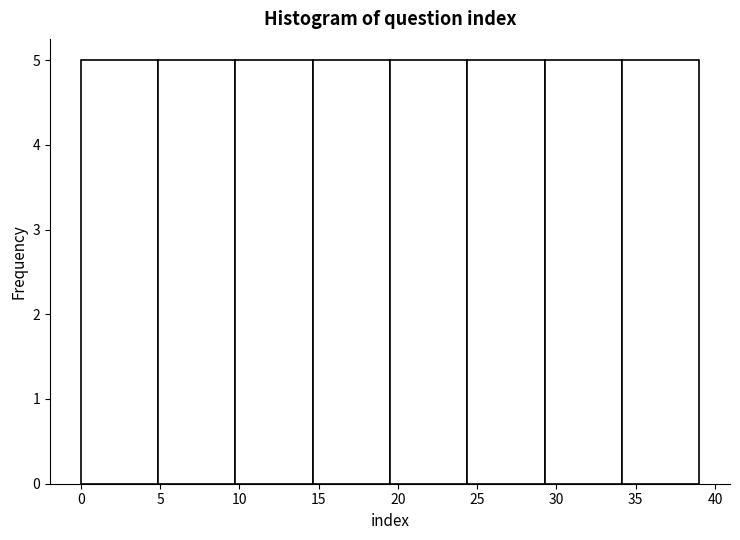

Reading left to right, transcribe this chart: for each bar, give the range it covers on the x-axis and its height. Neither the bar edges nor the heights are printed on the chart, so give them approximately, as read against the axes.

0.0 to 5.0: 5
5.0 to 10.0: 5
10.0 to 14.5: 5
14.5 to 19.5: 5
19.5 to 24.5: 5
24.5 to 29.5: 5
29.5 to 34.0: 5
34.0 to 39.0: 5